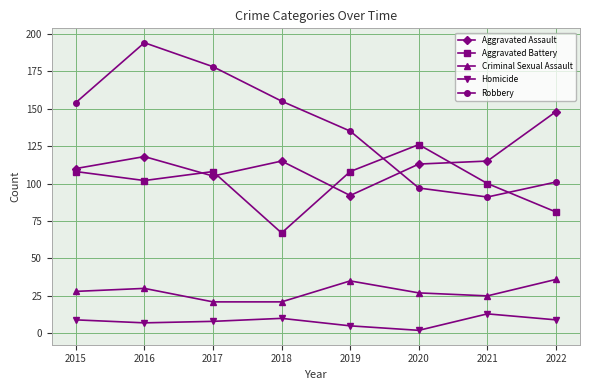

True or false: Criminal Sexual Assault and Robbery cross at least once.

False